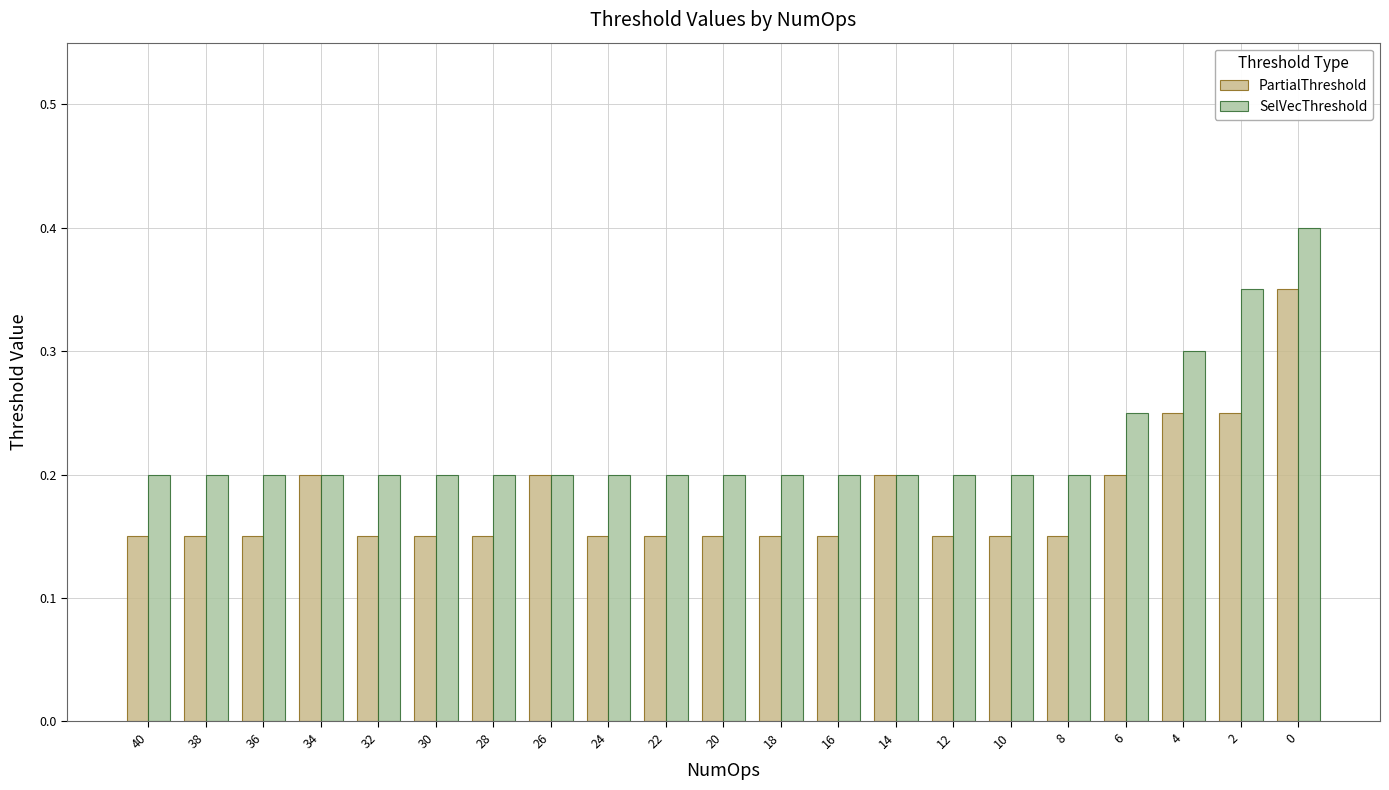

At how many categories does at least one series exceed 0?

21